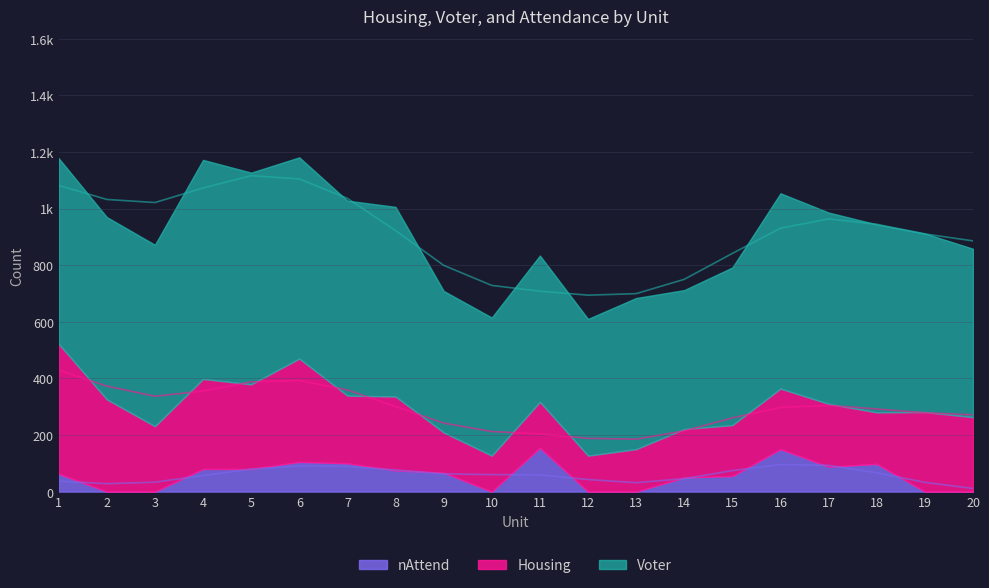

What is the difference between the maximum and second lowest values in the Voter series?

286